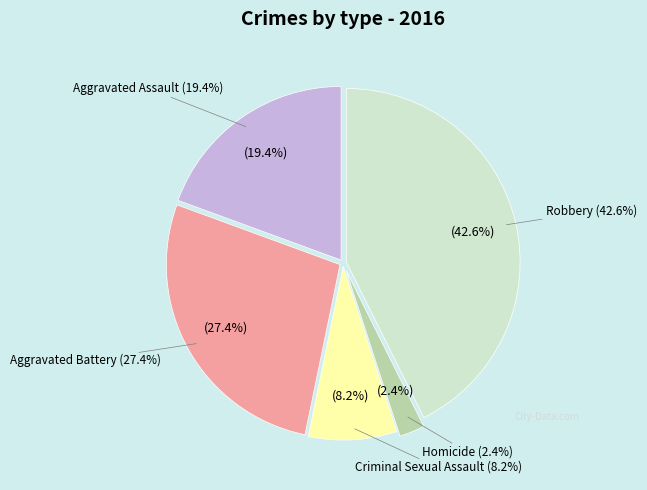

To the nearest percent, what portion does Aggravated Assault represent?

19%